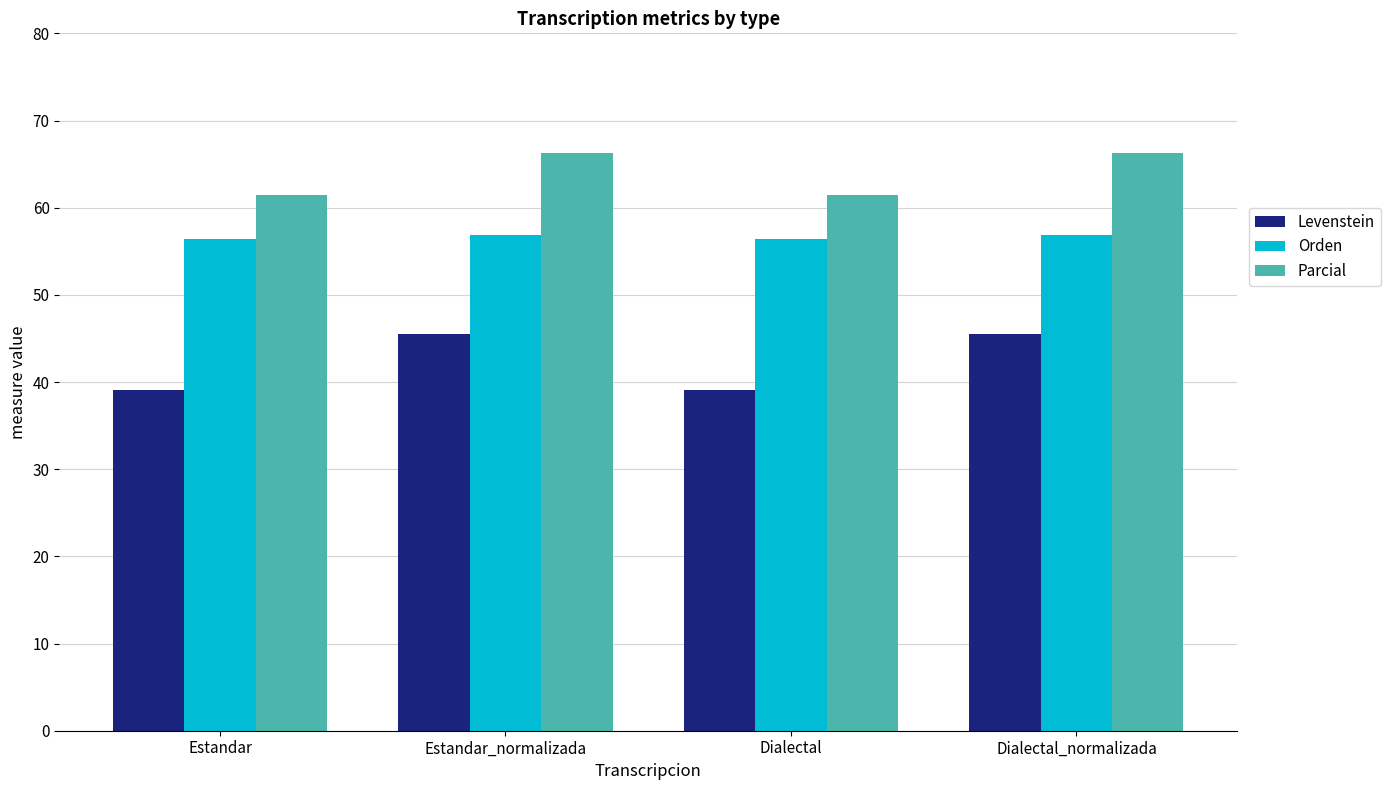

What is the value of the Parcial bar at the 1st from the left?

61.5